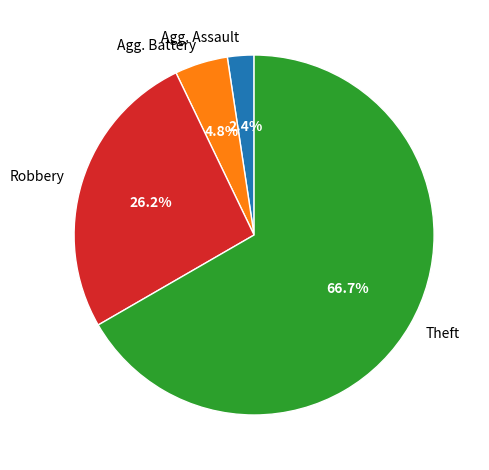

Combined, do Robbery and Theft account for over 50%?

Yes